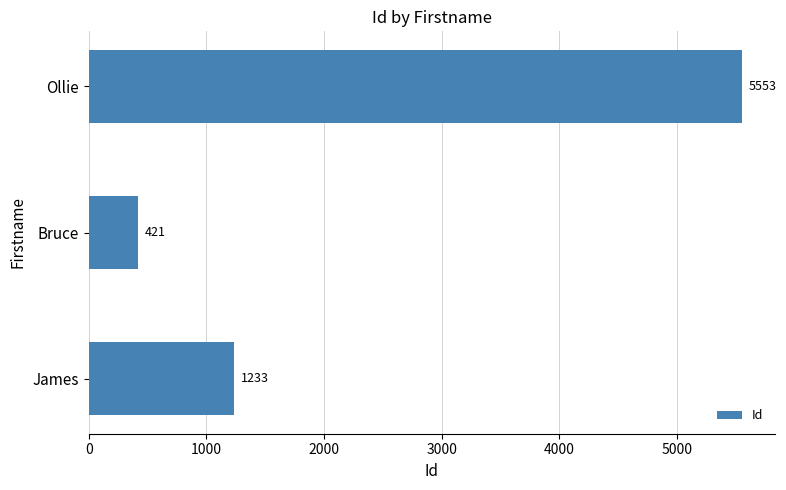

Count the values in the range 421 to 5553.

3